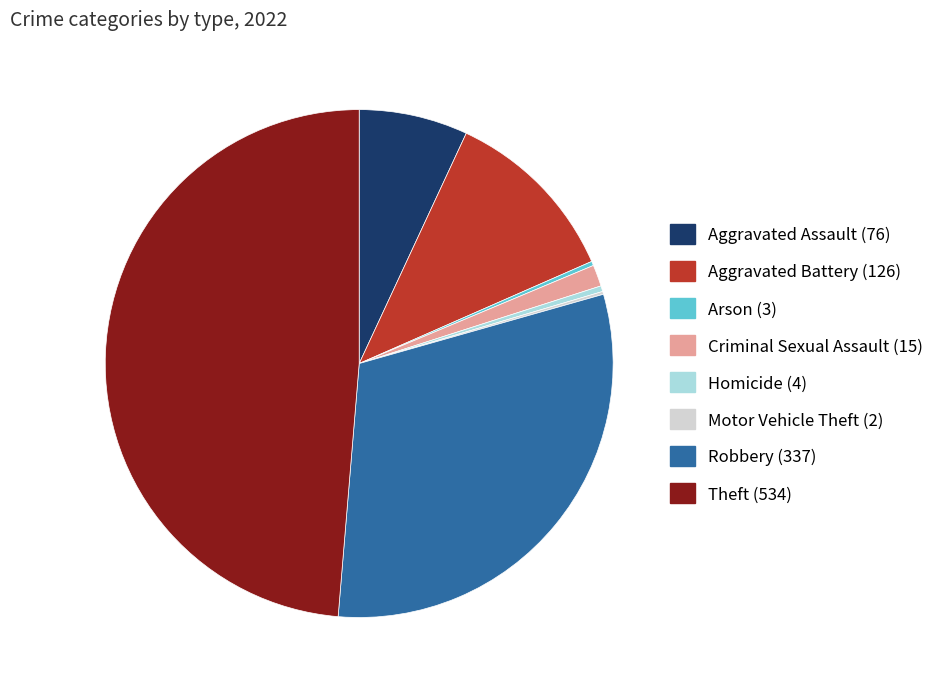

What is the ratio of the value at Robbery to the value at Aggravated Battery?

2.7